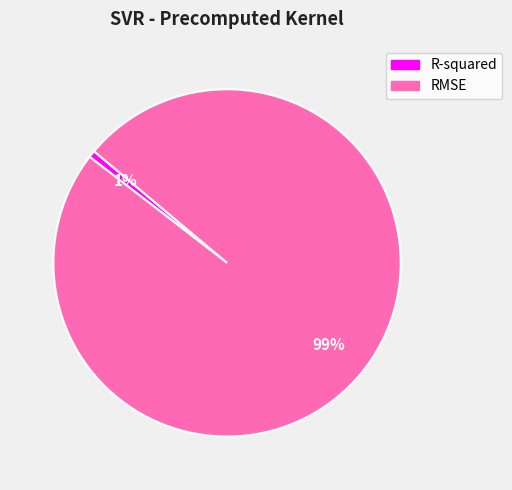

What percentage is the RMSE slice, to the nearest percent?

99%